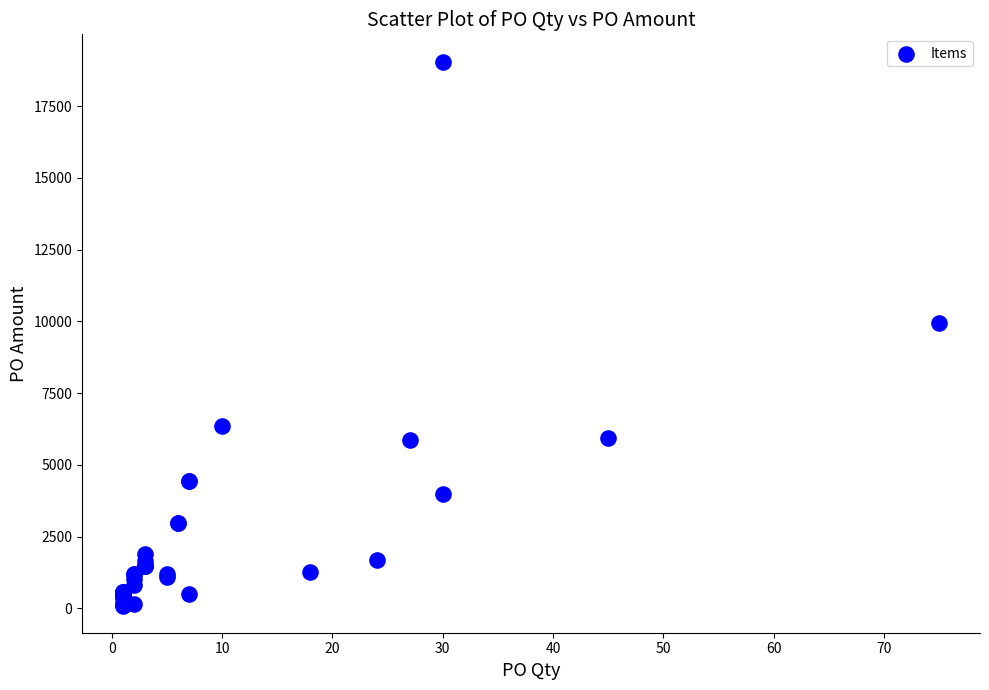

What Y value in the scatter plot is closest to 9576?

9936.7